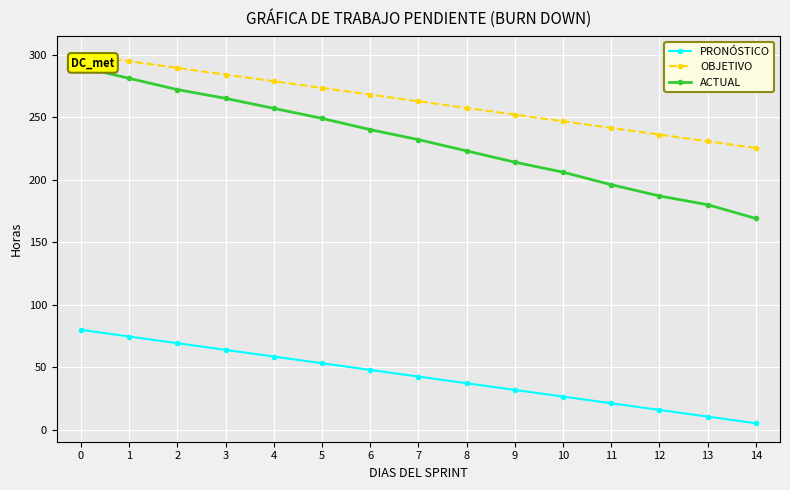

Rank the categories by PRONÓSTICO value from highest to lowest.

0, 1, 2, 3, 4, 5, 6, 7, 8, 9, 10, 11, 12, 13, 14